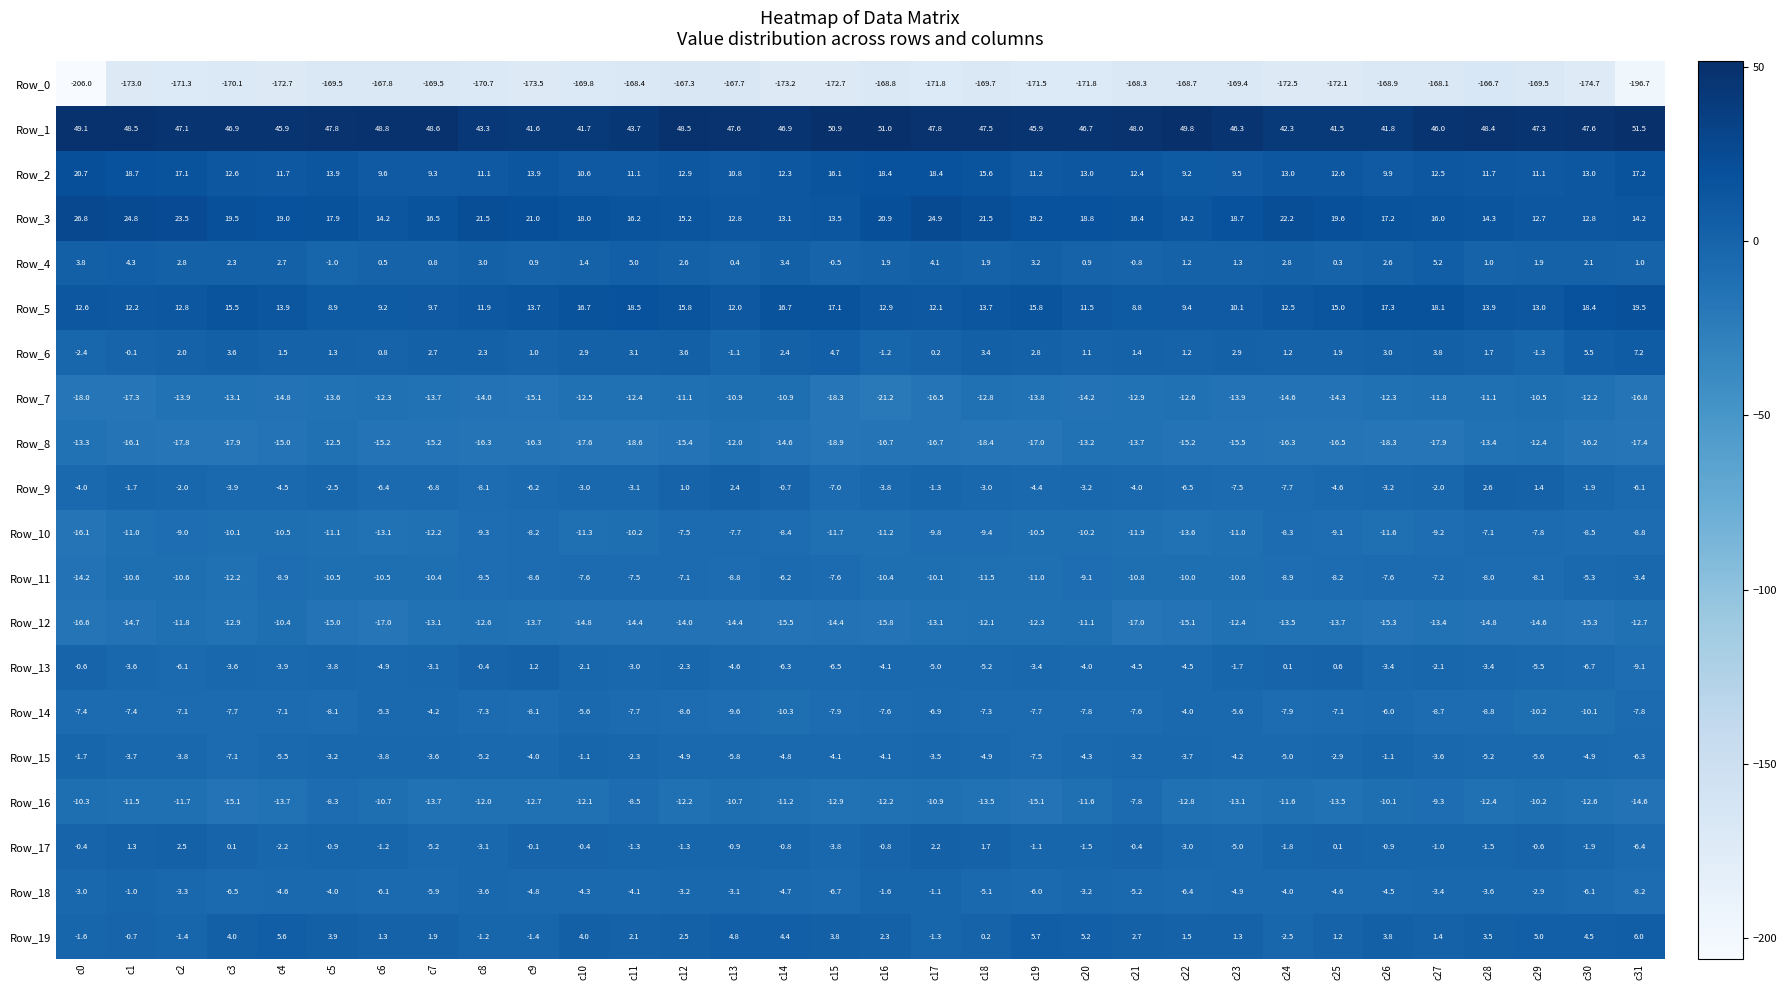

Is it true that Row_0 equals -263.5 at c18?

False